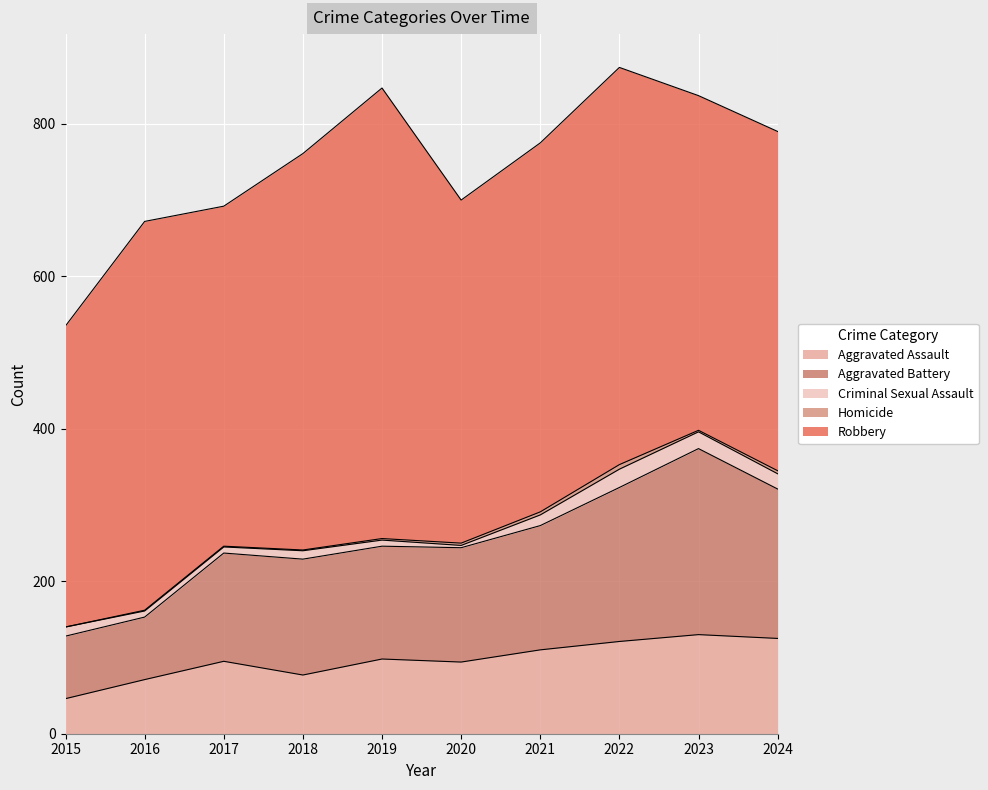

True or false: Aggravated Battery and Aggravated Assault cross at least once.

False